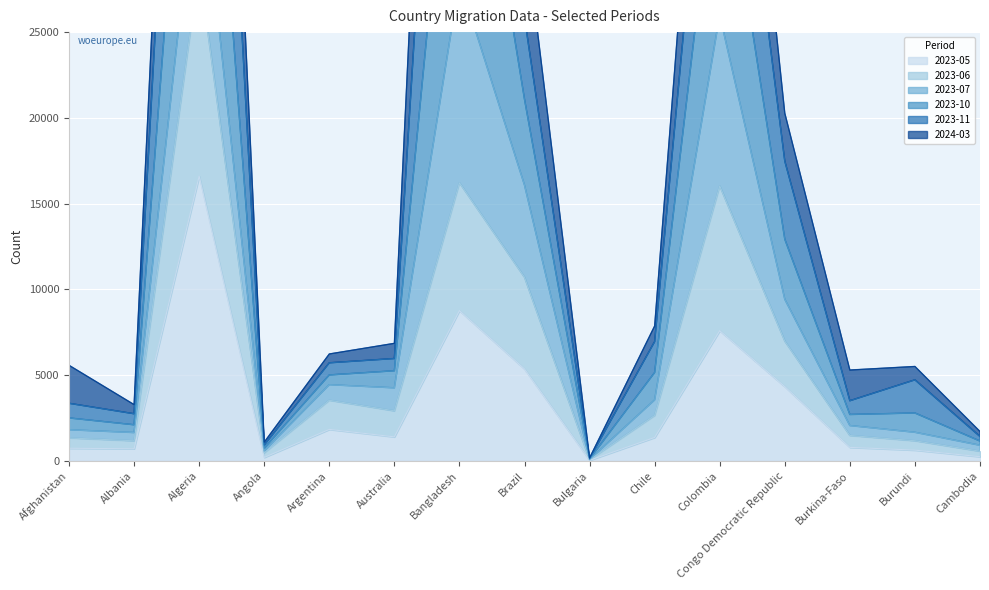

Is the value of 2023-05 at Burkina-Faso greater than the value of 2023-06 at Bangladesh?

No